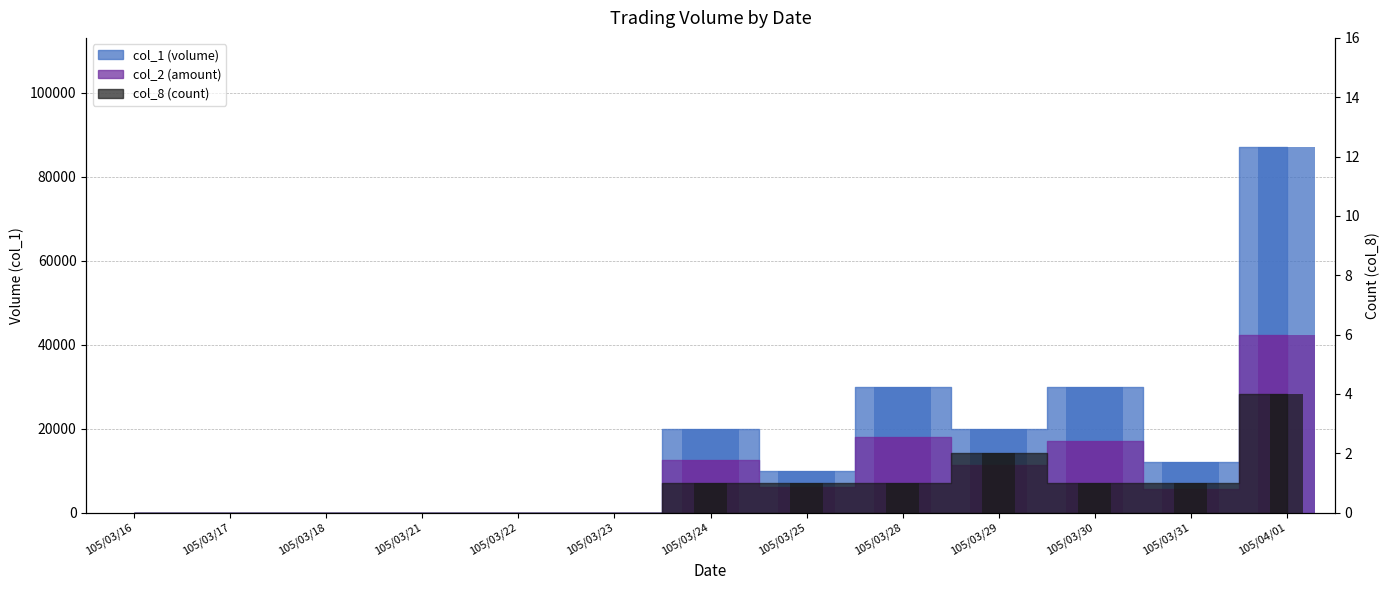

How many groups of bars are there?

13